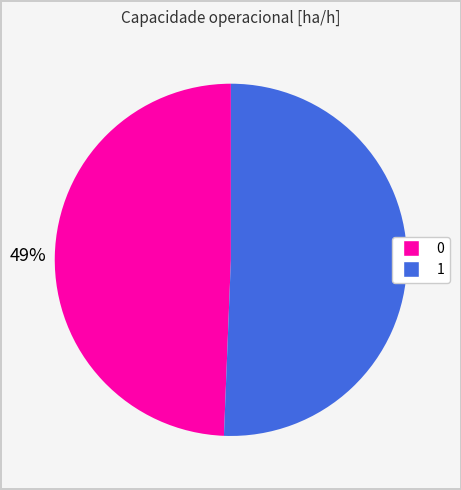

Rank the categories by value from highest to lowest.

1, 0